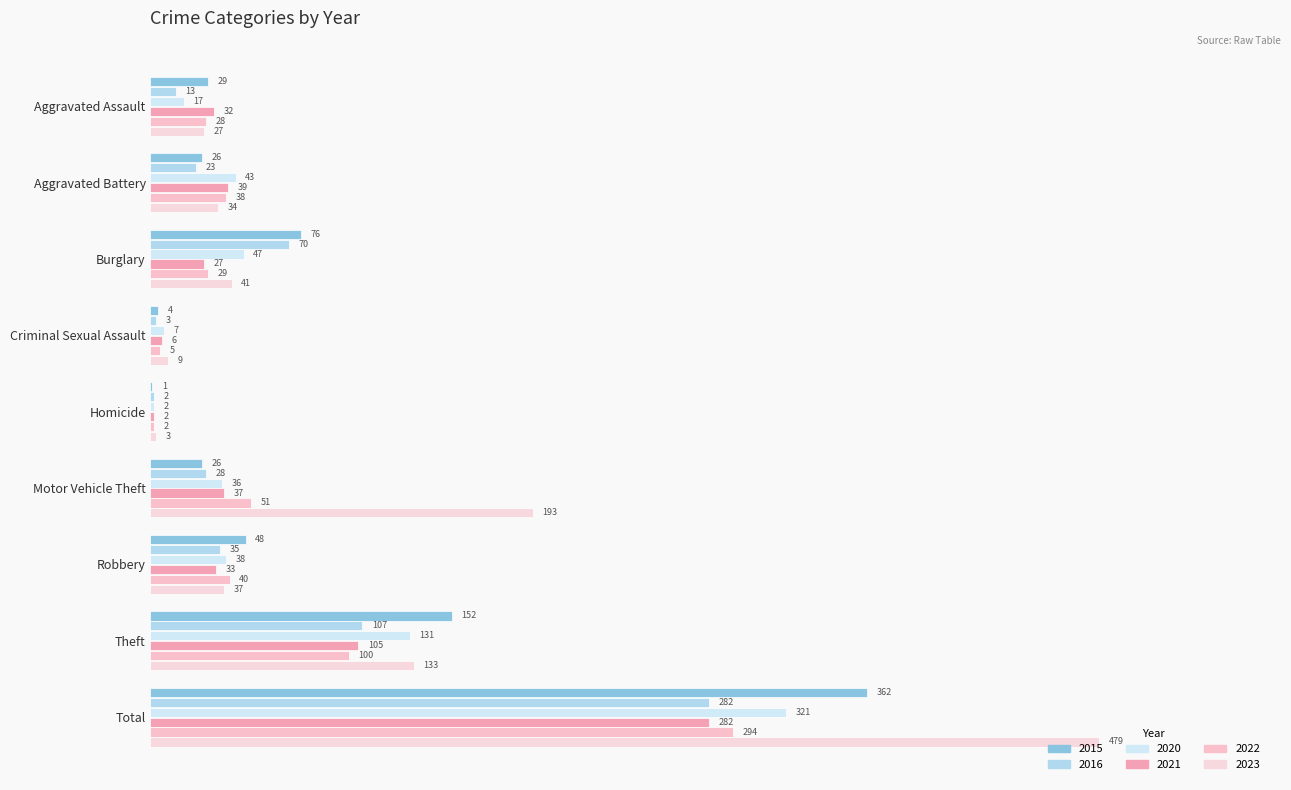

What are all the series names shown in the legend?

2015, 2016, 2020, 2021, 2022, 2023